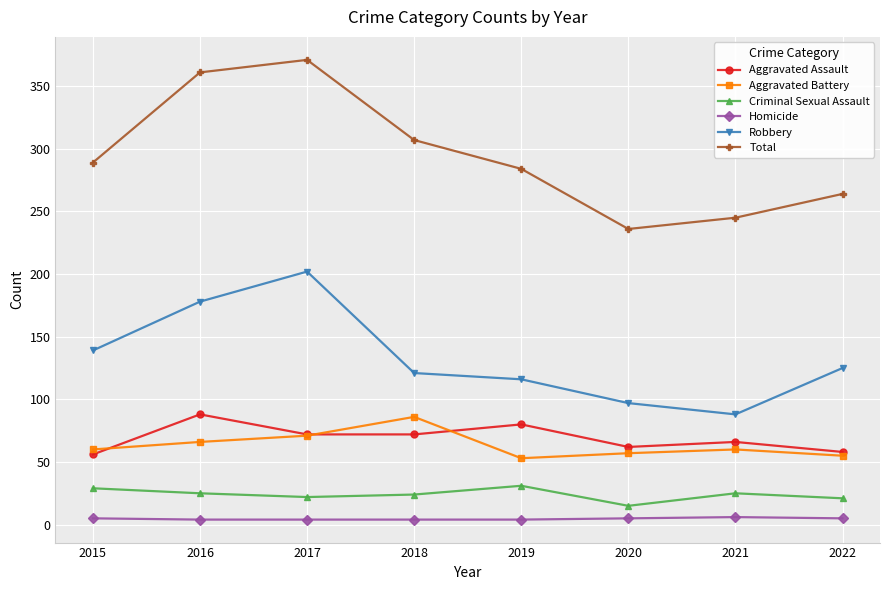

What is the difference between the Criminal Sexual Assault values at 2015 and 2021?

4